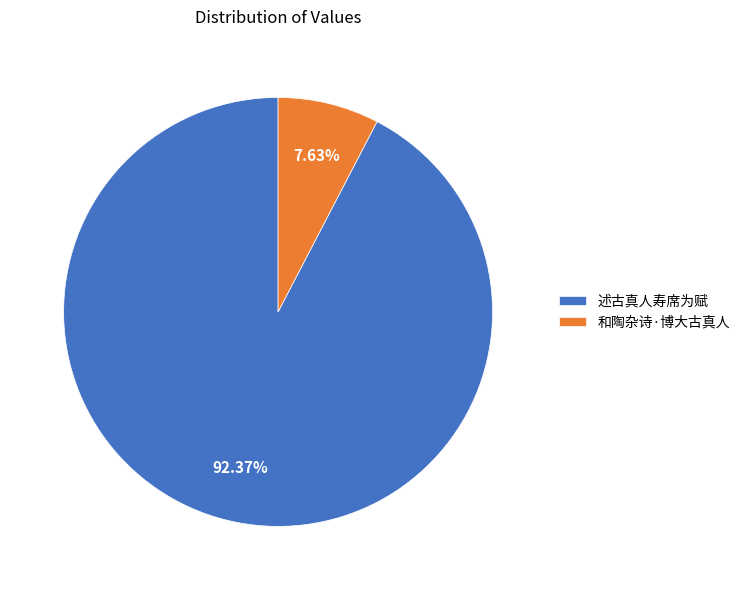

Which slice is the smallest?

和陶杂诗·博大古真人